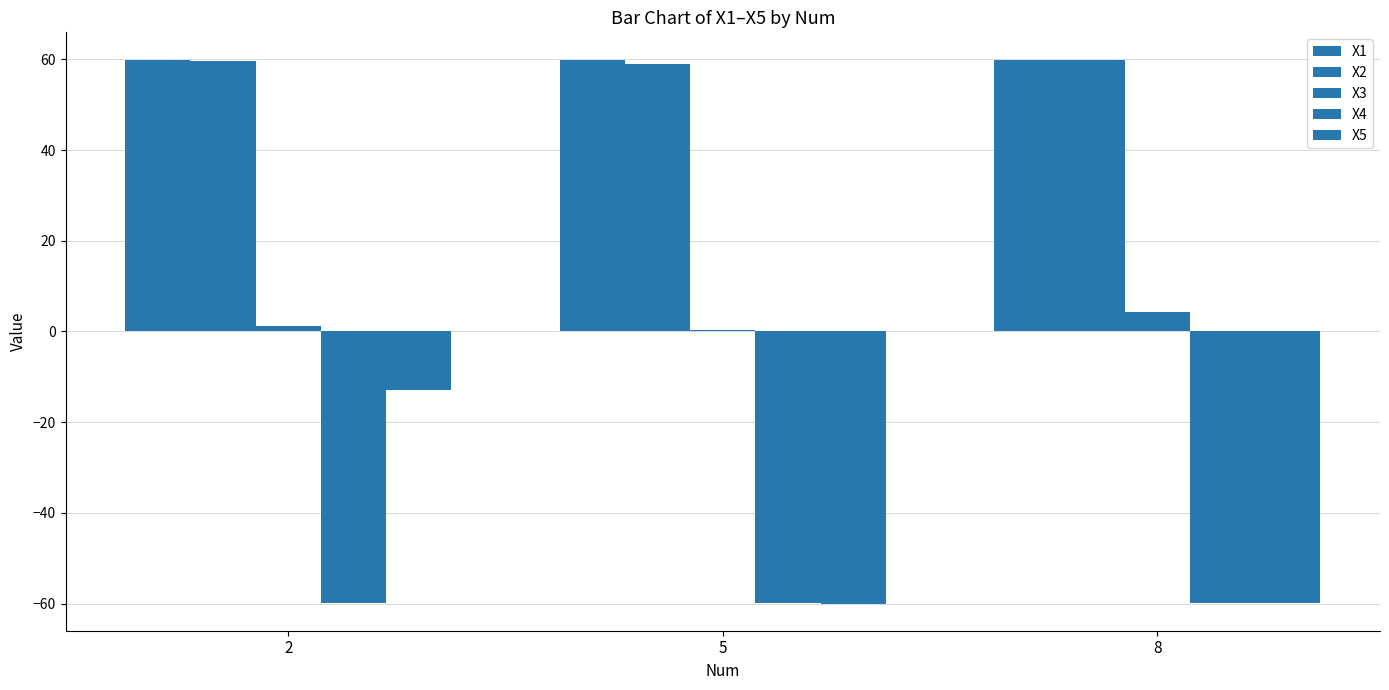

What is the value of the X1 bar at the 1st from the left?

59.8